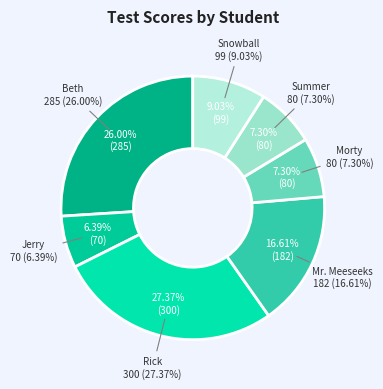

Approximately how many times larger is the value at Rick compared to Beth?

1.1